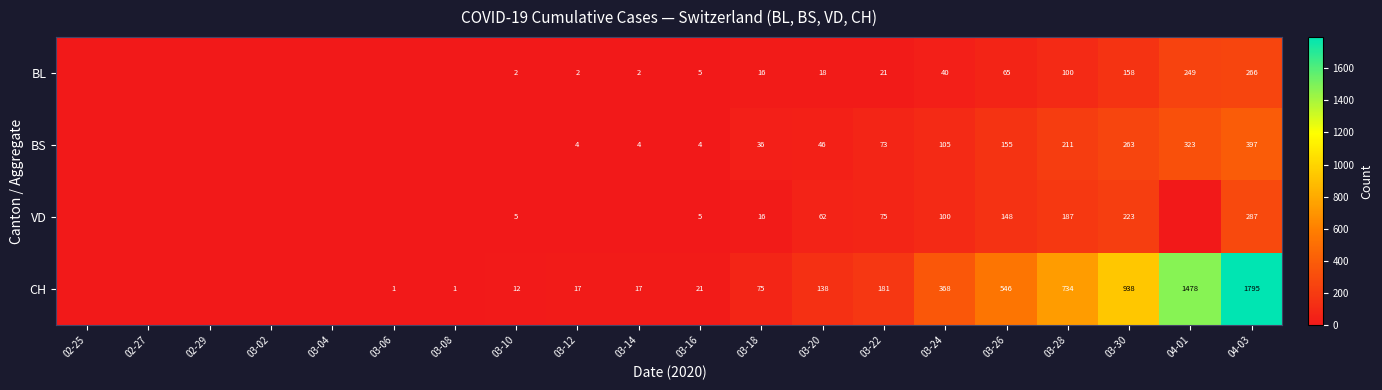

What is the spread (max minus min) of values at 03-28?

634